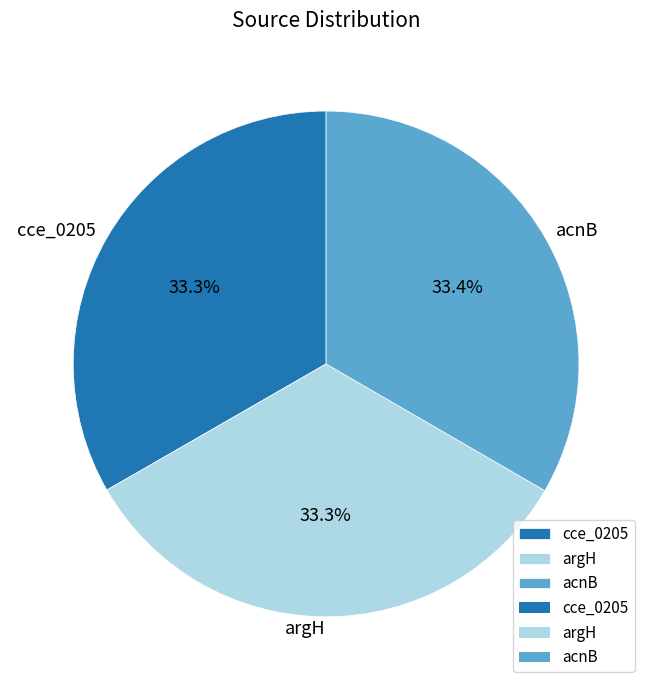

Does any single category account for the majority?

No